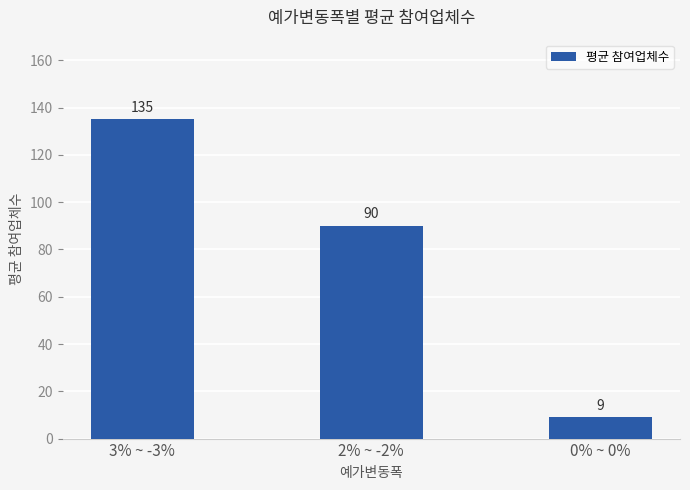

Where is the data nearest to the value 72?

2% ~ -2%